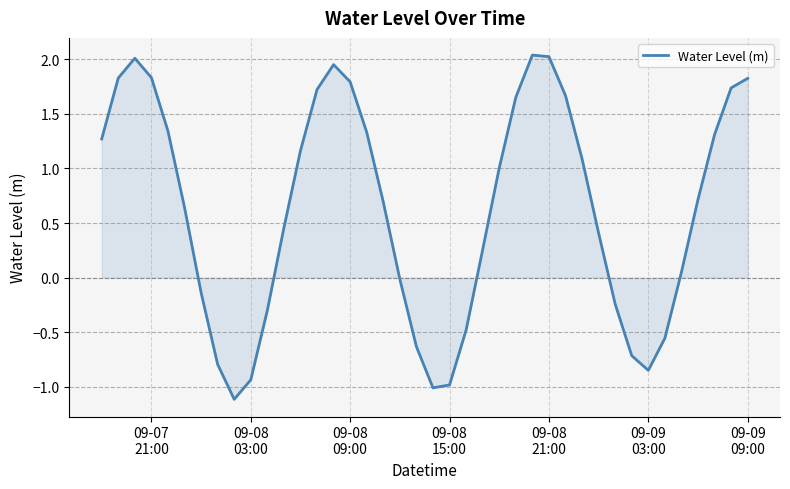

What is the smallest value displayed?

-1.1